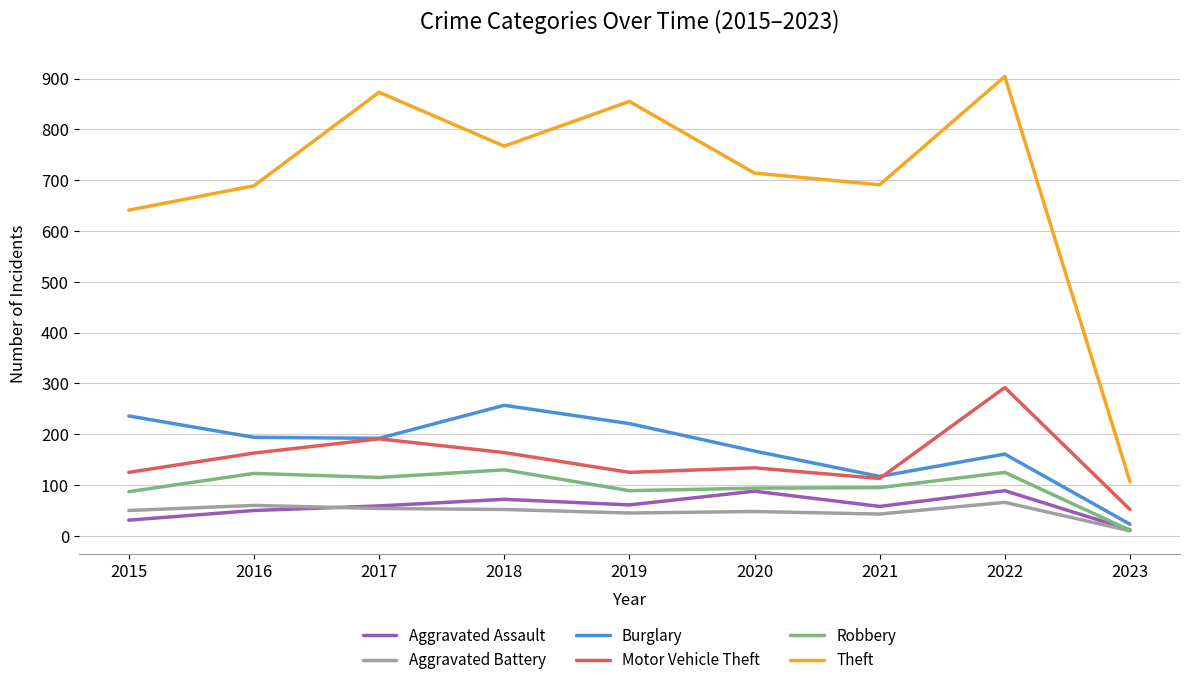

List the series in order of their peak value, lowest first.

Aggravated Battery, Aggravated Assault, Robbery, Burglary, Motor Vehicle Theft, Theft